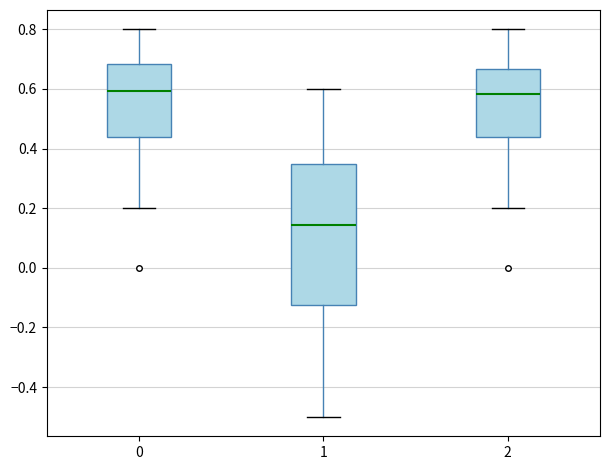

Where is the upper edge of the box at x = 2 on the y-axis? The values are not printed on the chart, so give them approximately, as read against the axis.

0.66